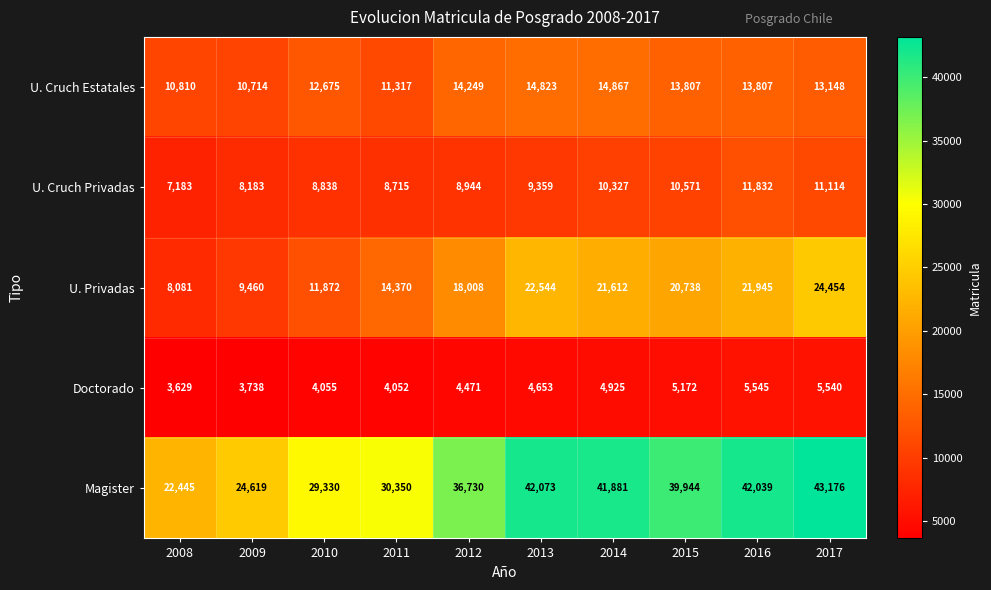

What is the difference between the maximum and second lowest values in the U. Cruch Privadas series?

3649